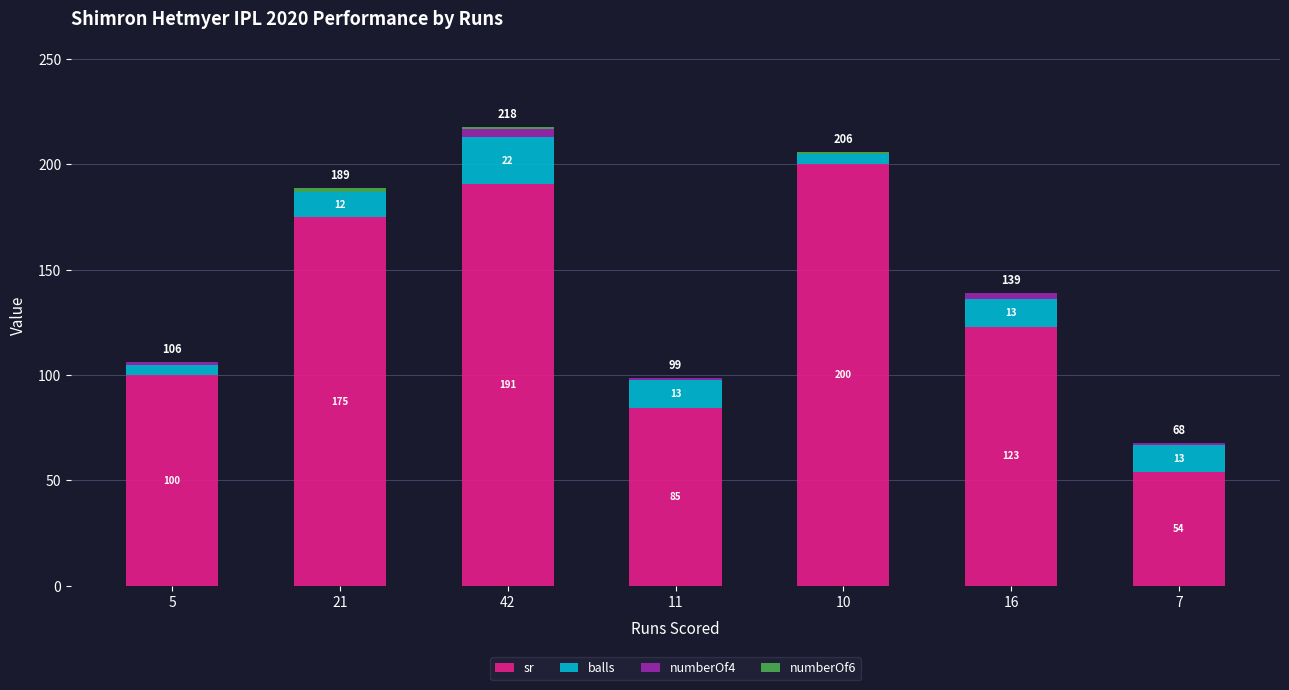

Read the sr value at 10.

200.0